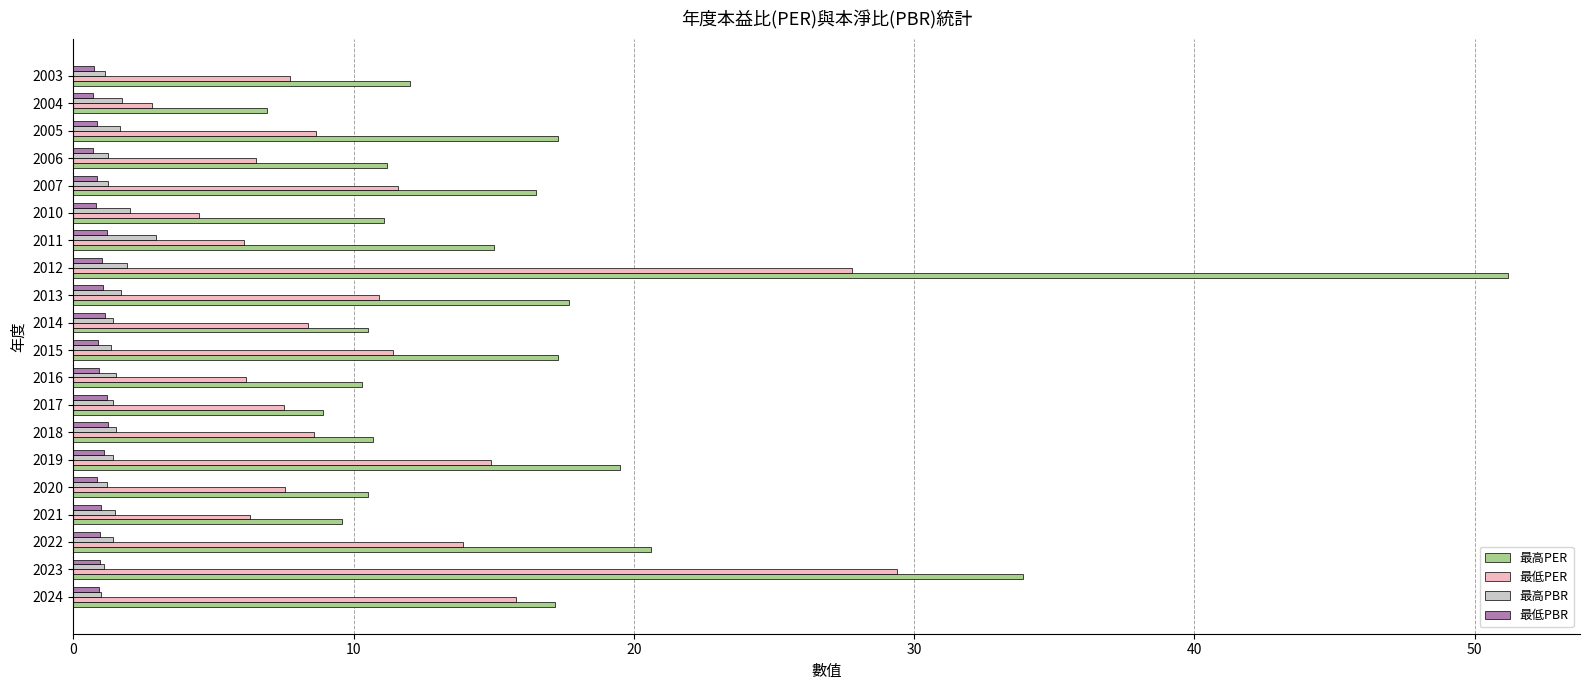

The value of 最低PER at 2024 is 15.8. True or false?

True